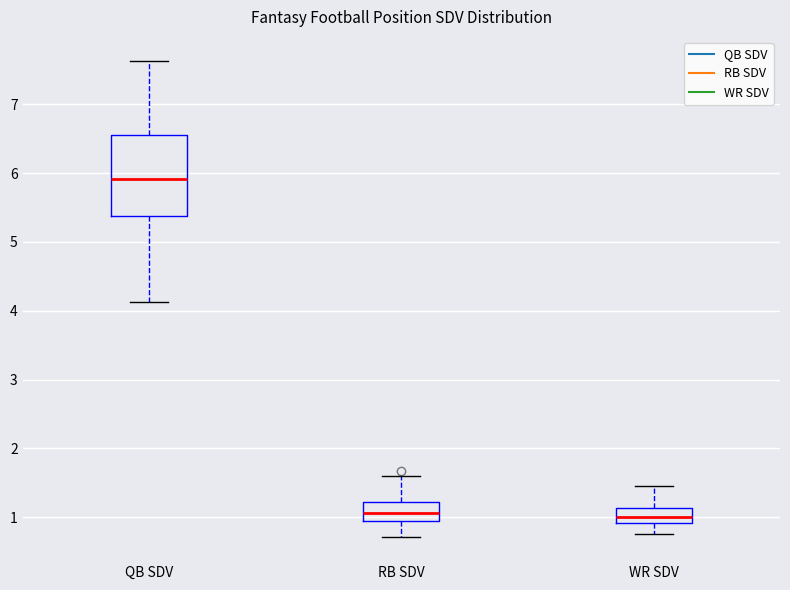

Reading left to right, read every box against the y-axis: the position of its median line, the range the box covers, and the ends of its whiskers. The values are not printed on the chart, so give them approximately, as read against the axis.

QB SDV: median 5.9, box 5.4 to 6.6, whiskers 4.1 to 7.6
RB SDV: median 1.1, box 0.9 to 1.2, whiskers 0.7 to 1.6
WR SDV: median 1.0, box 0.9 to 1.1, whiskers 0.8 to 1.5